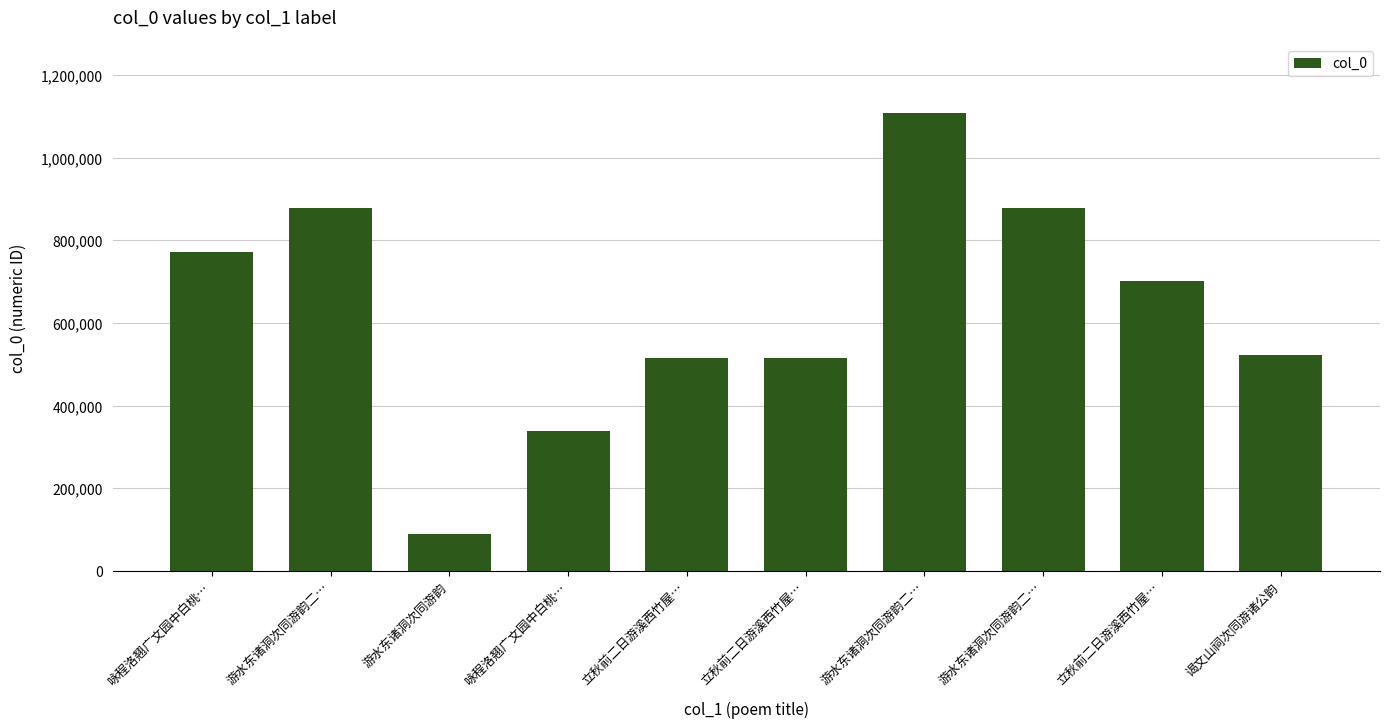

How many data points are less than 702395?

5